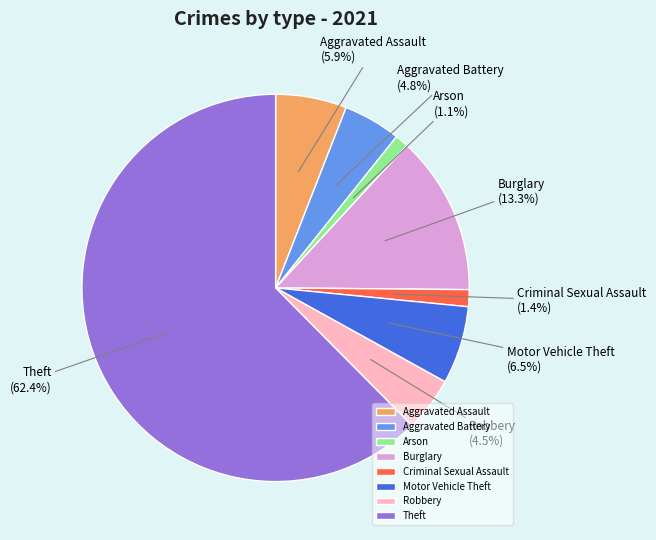

Combined, do Aggravated Assault and Motor Vehicle Theft account for over 50%?

No